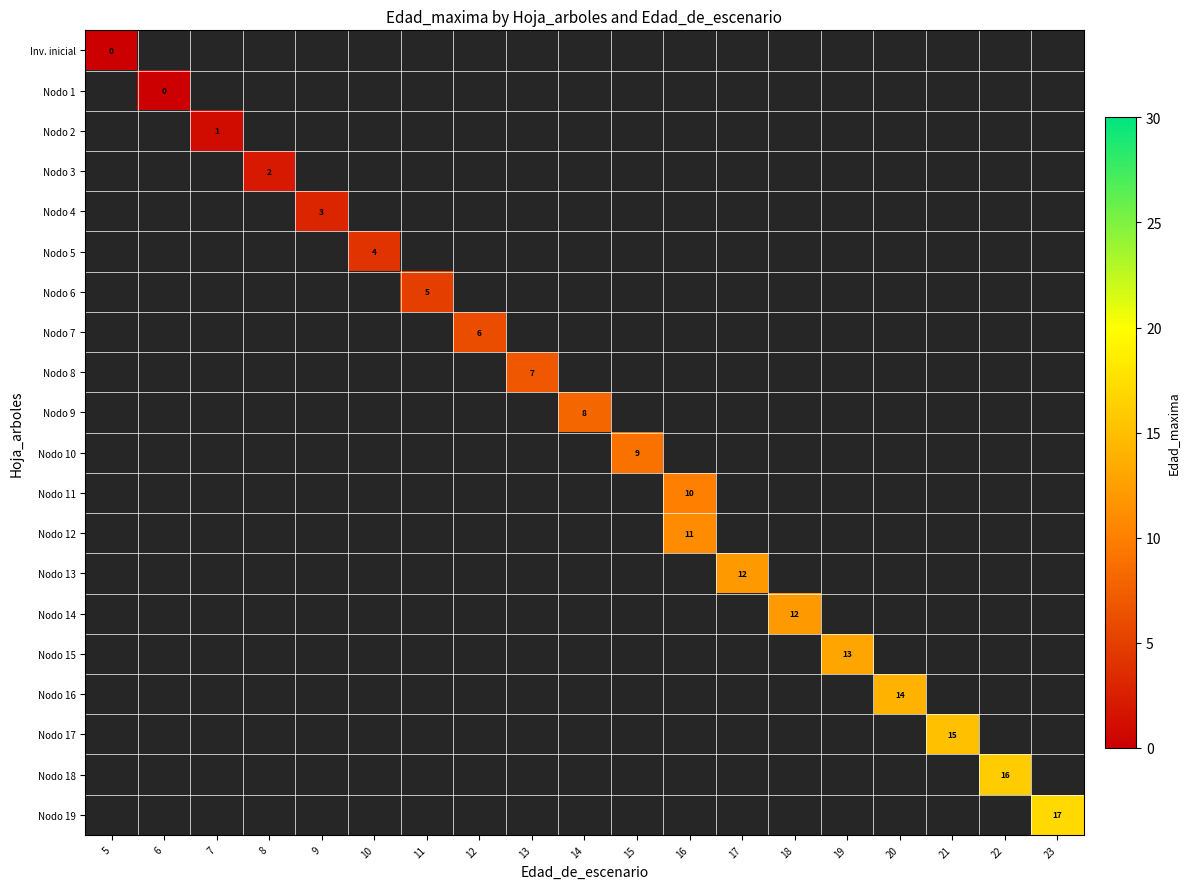

What is the total value across all series at 12?

-13